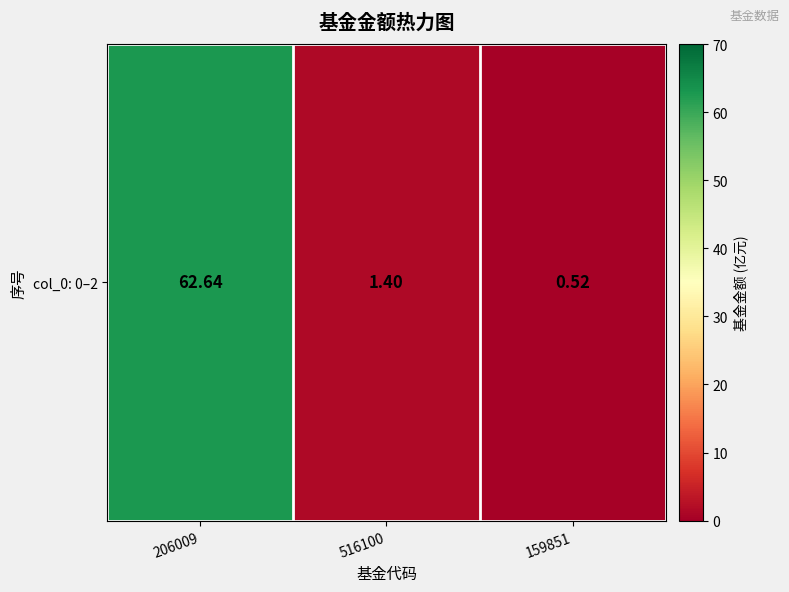

What is the average value?

21.5